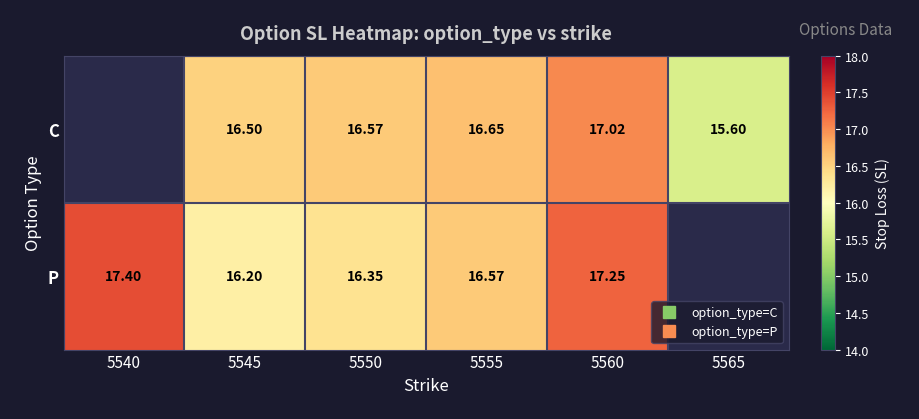

At which label is P closest to 16?

5545